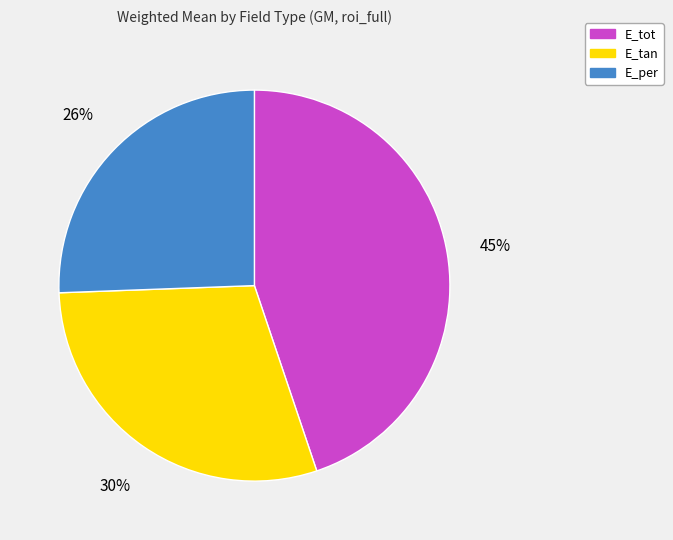

What is the largest slice in the pie chart?

E_tot